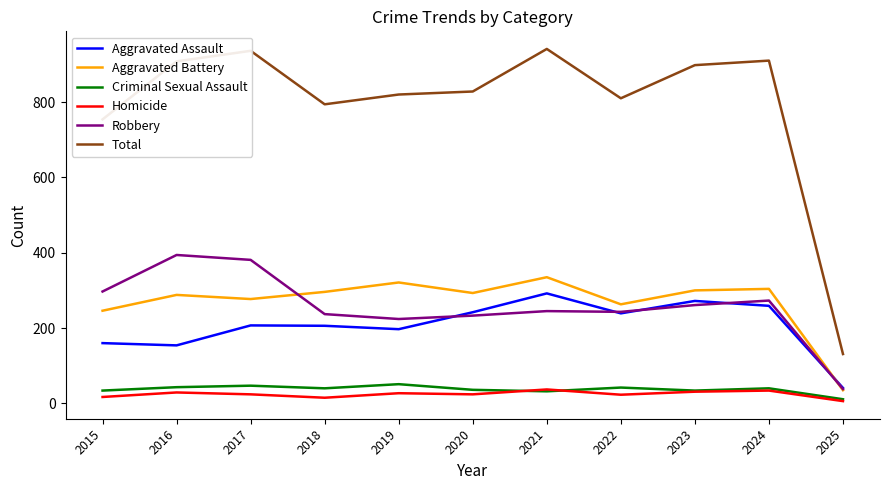

What is the total value across all series at 2016?

1816